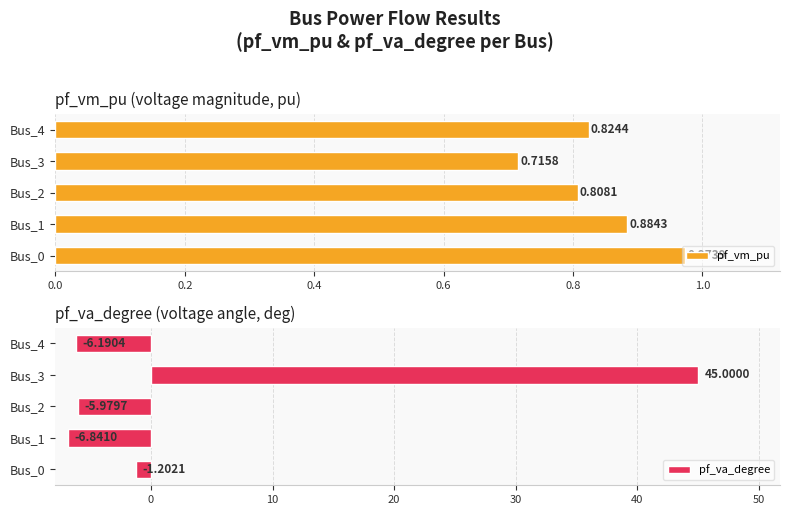

True or false: pf_vm_pu has a value of 1.3 at Bus_0.

False